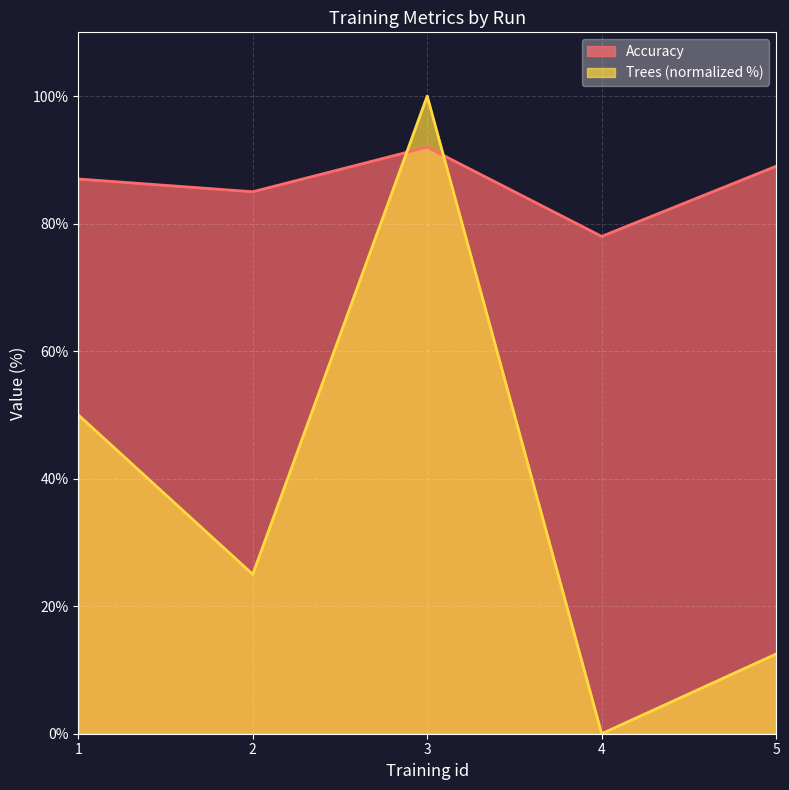

Where does the Accuracy series first go above 87?

3